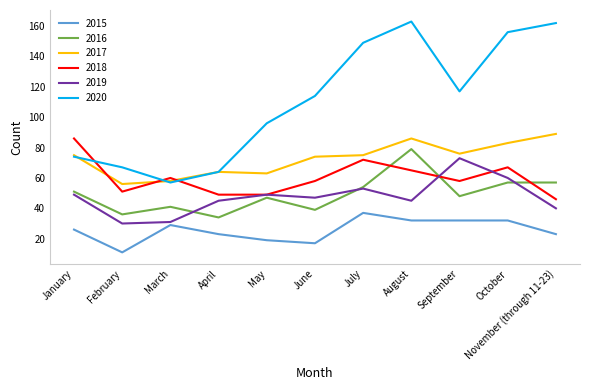

What position from the right is January?

11